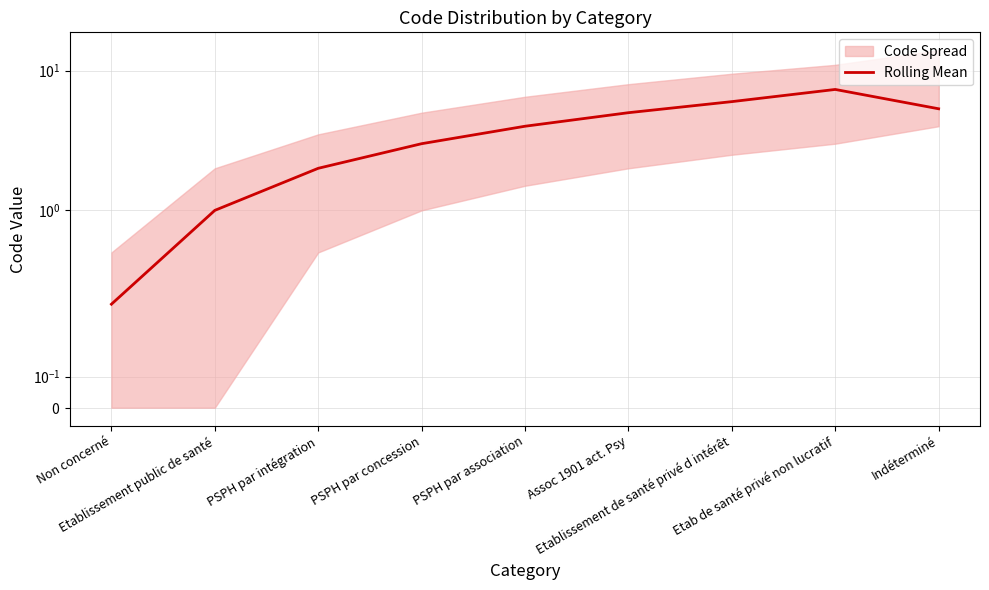

At which category does the chart reach its peak across all series?

Etab de santé privé non lucratif